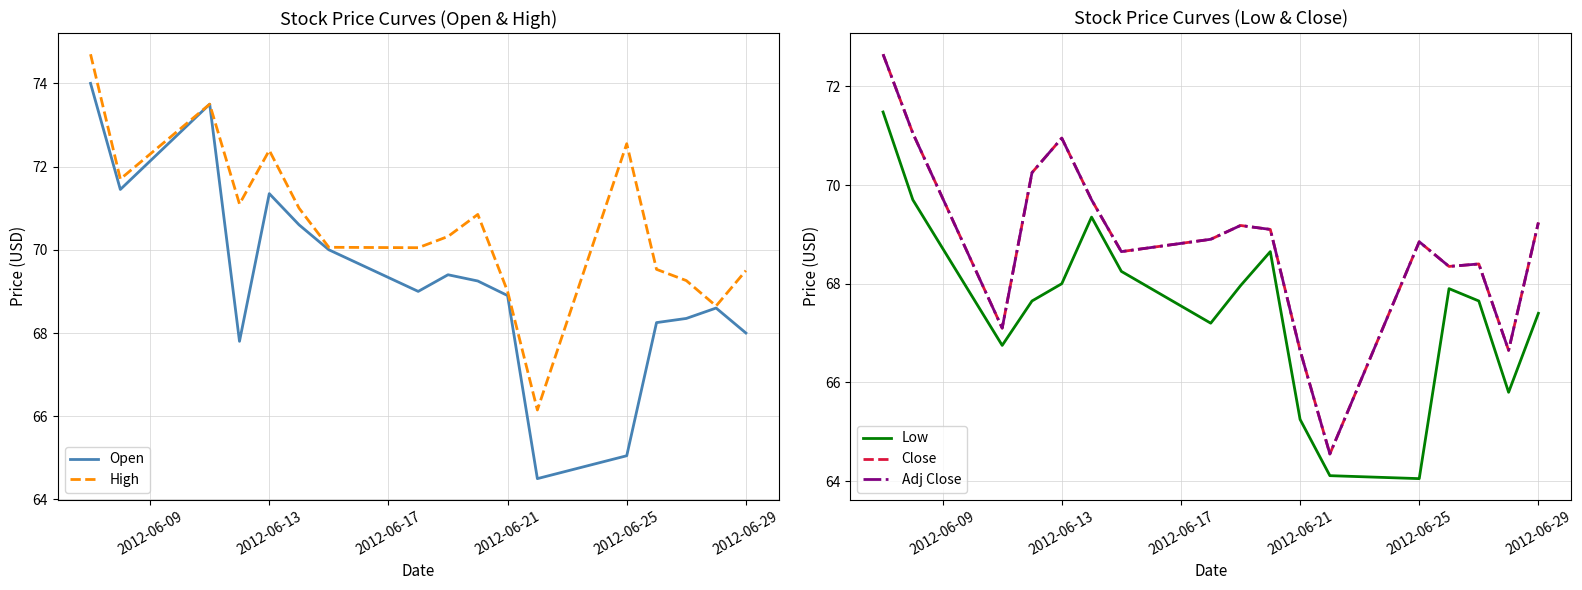

True or false: Low and Close intersect in this chart.

False